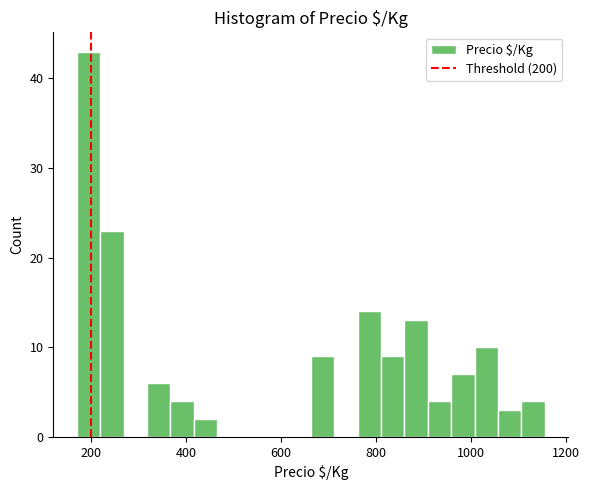

Around what value on the x-axis is the tallest bar? Give the approximate position of its centre, as read against the axis.

200